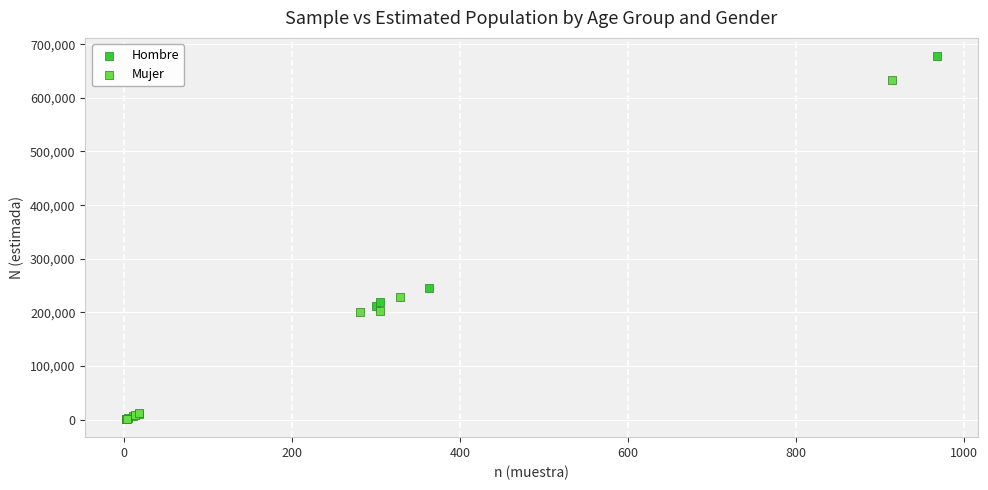

Which series has the widest spread of Y values?

Hombre